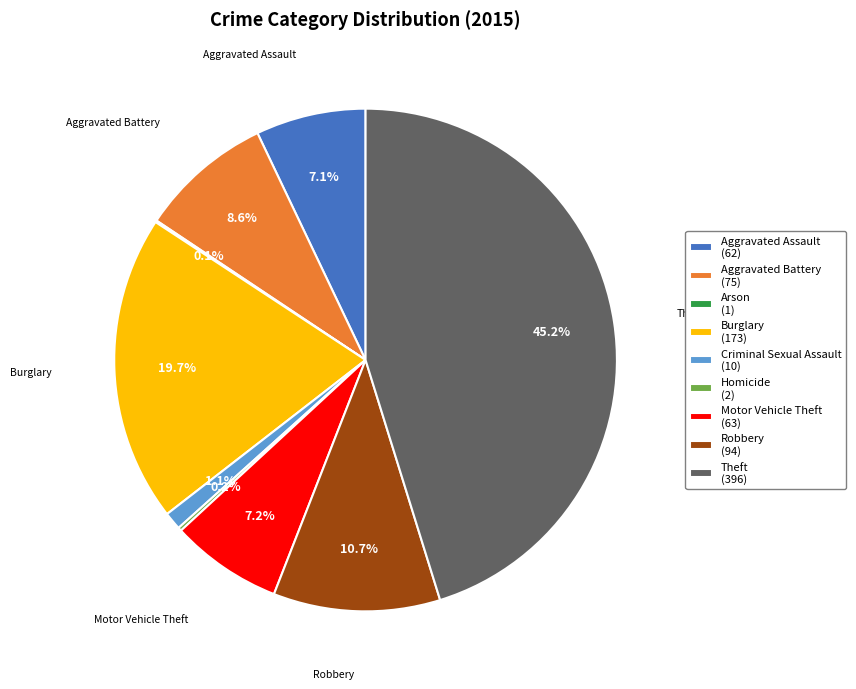

What percentage do Aggravated Assault (62) and Motor Vehicle Theft (63) together represent?

14.3%